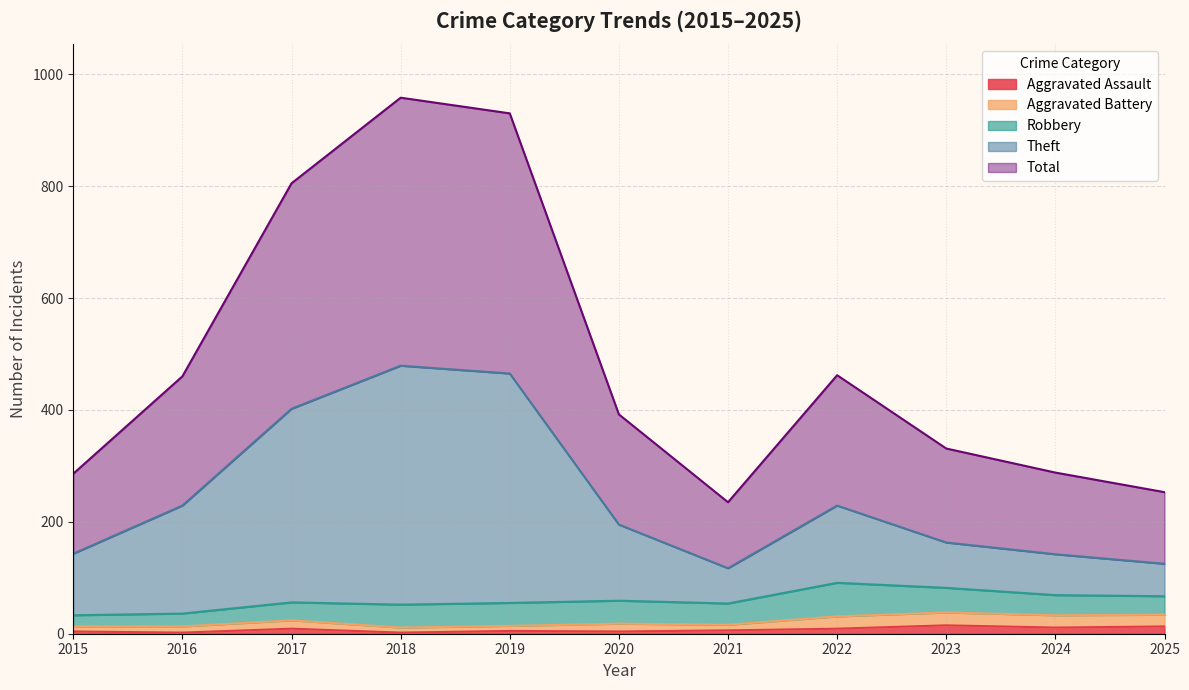

The Theft series shows 402 at 2017. True or false?

True